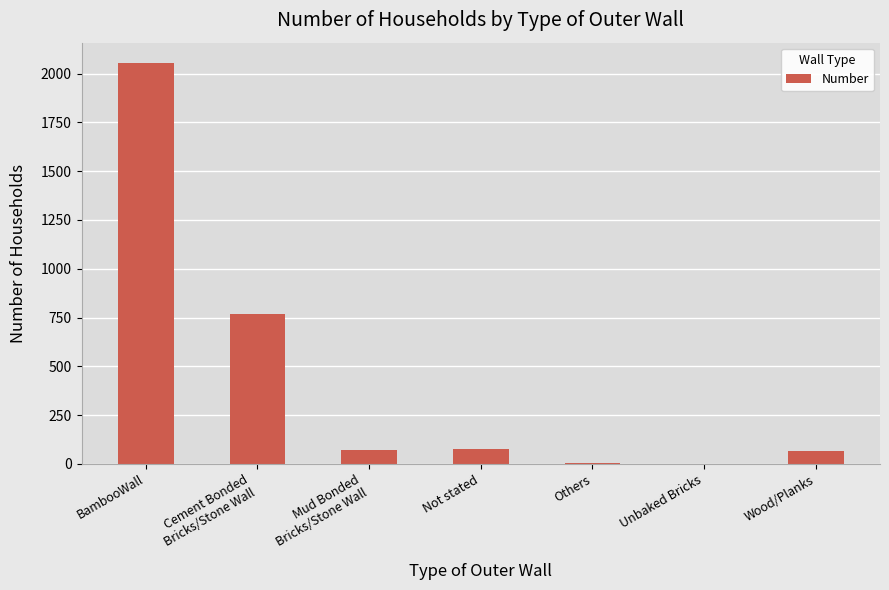

What is the greatest value displayed?

2056